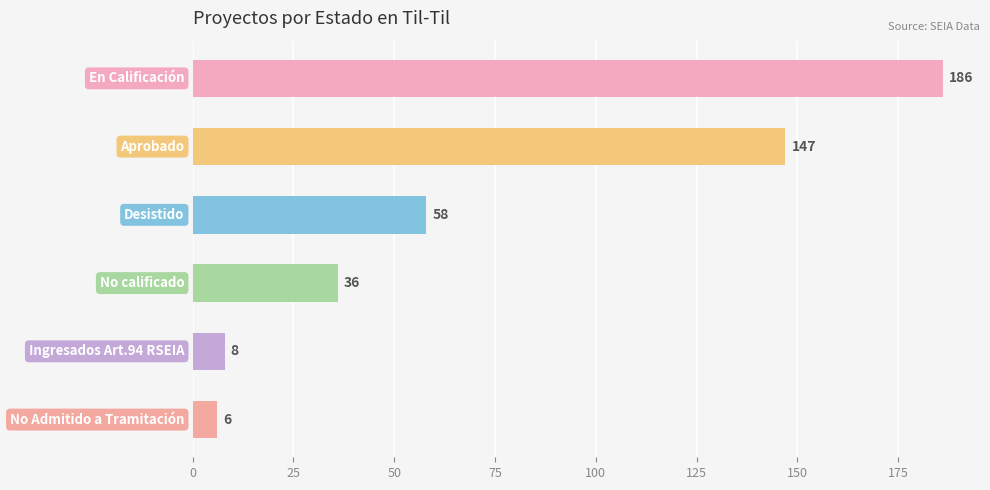

What is the value of the 4th bar from the top?

36